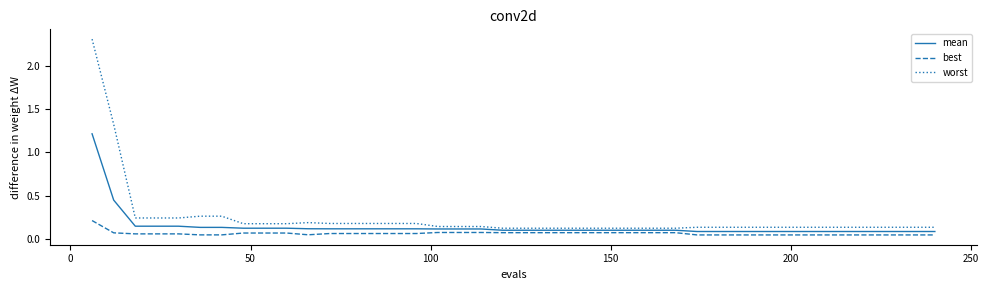

Which series has the widest spread of values?

worst